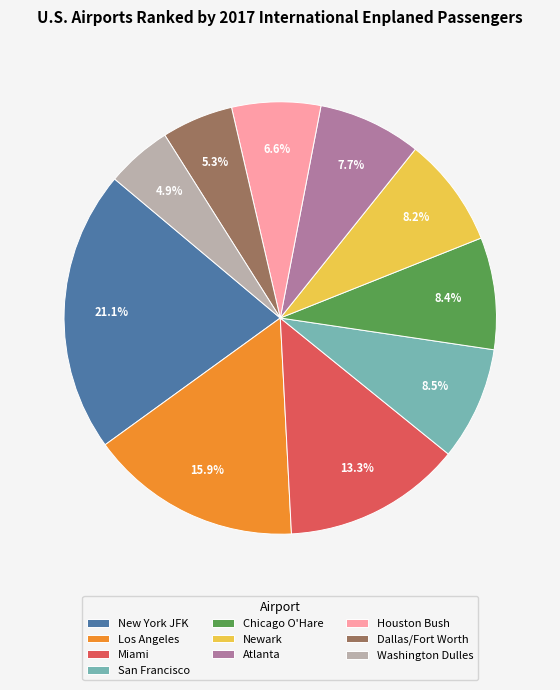

Which category has the biggest portion of the pie?

New York JFK